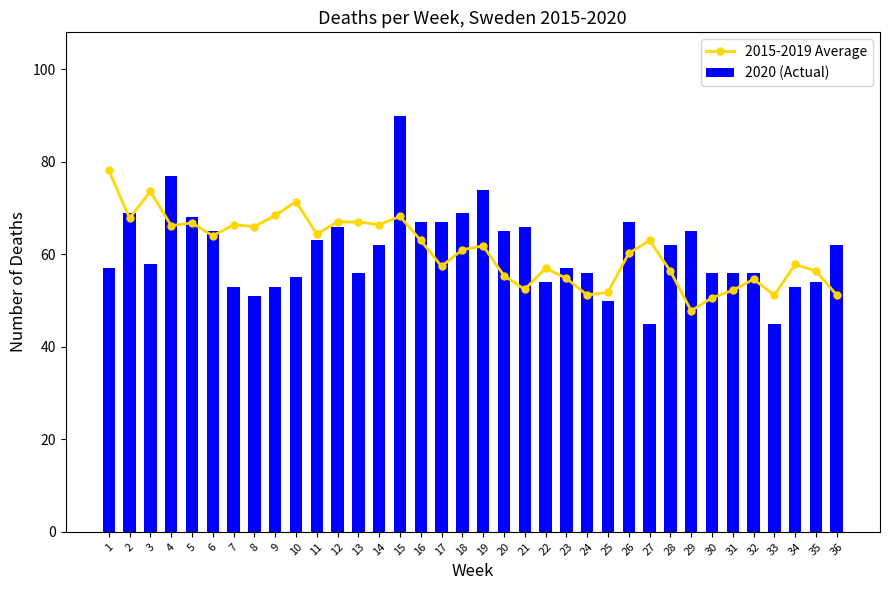

What are all the series names shown in the legend?

2015-2019 Average, 2020 (Actual)